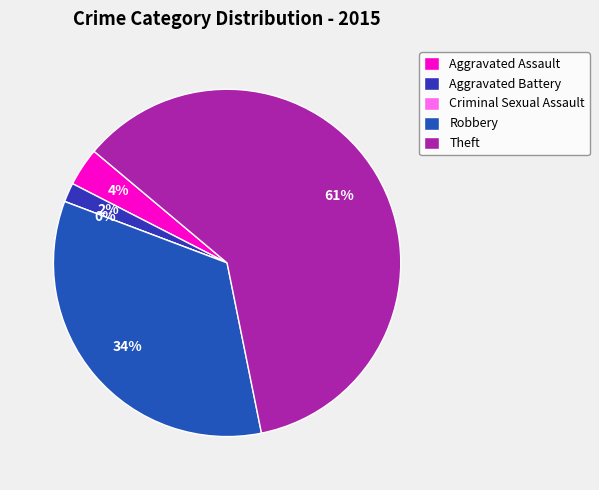

Count the number of slices in the pie.

5